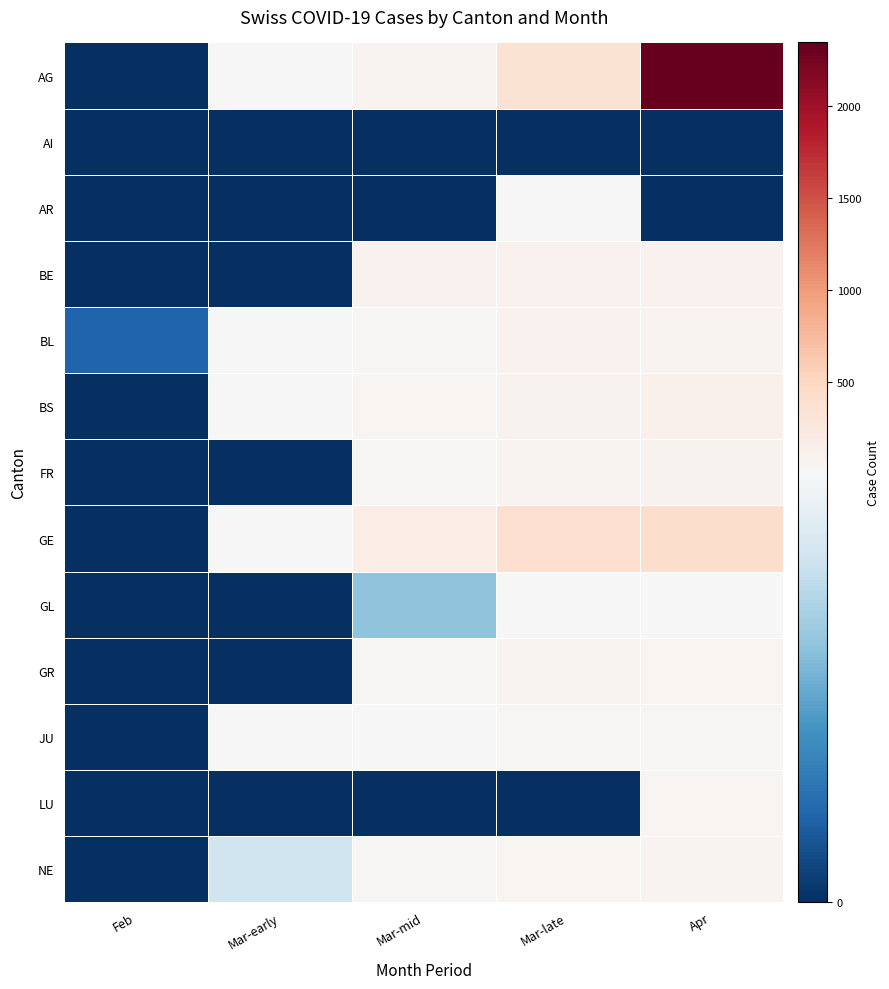

Reading right to left, extract all data points from this chart.

AG: Apr=2349	Mar-late=339	Mar-mid=68	Mar-early=5	Feb=0
AI: Apr=0	Mar-late=0	Mar-mid=0	Mar-early=0	Feb=0
AR: Apr=0	Mar-late=7	Mar-mid=0	Mar-early=0	Feb=0
BE: Apr=113	Mar-late=111	Mar-mid=112	Mar-early=0	Feb=0
BL: Apr=73	Mar-late=99	Mar-mid=40	Mar-early=9	Feb=1
BS: Apr=119	Mar-late=90	Mar-mid=50	Mar-early=13	Feb=0
FR: Apr=89	Mar-late=77	Mar-mid=32	Mar-early=0	Feb=0
GE: Apr=421	Mar-late=405	Mar-mid=179	Mar-early=18	Feb=0
GL: Apr=5	Mar-late=5	Mar-mid=3	Mar-early=0	Feb=0
GR: Apr=52	Mar-late=63	Mar-mid=27	Mar-early=0	Feb=0
JU: Apr=27	Mar-late=29	Mar-mid=18	Mar-early=5	Feb=0
LU: Apr=49	Mar-late=0	Mar-mid=0	Mar-early=0	Feb=0
NE: Apr=61	Mar-late=59	Mar-mid=28	Mar-early=4	Feb=0